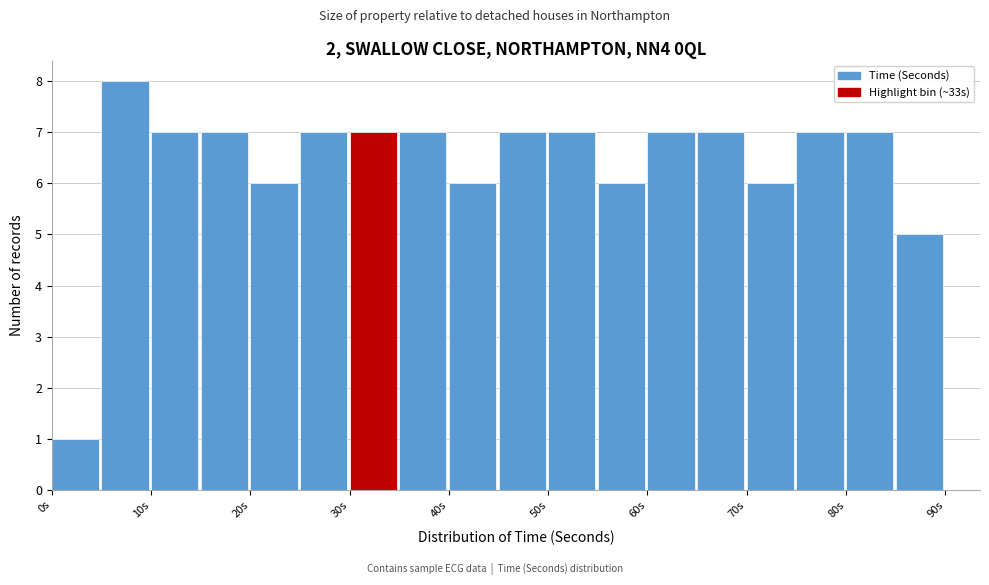

Over which range of the x-axis is the bar tallest?

5 to 10